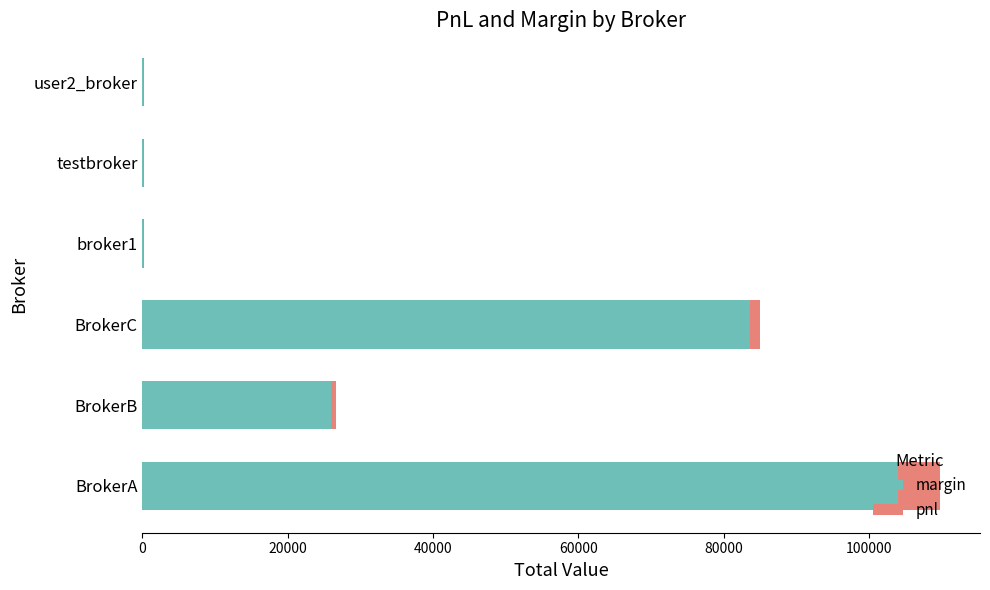

The value of margin at BrokerC is 83608.5. True or false?

True